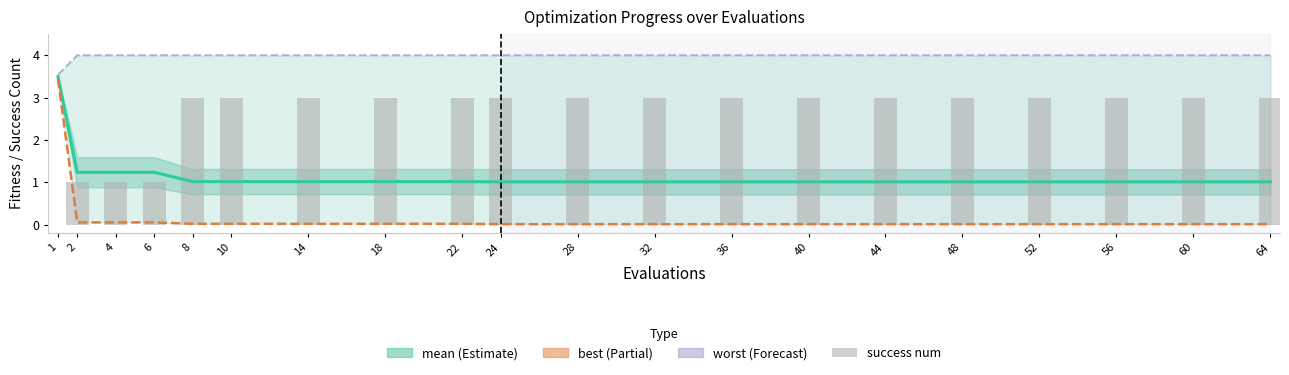

How many distinct data groups are displayed?

4